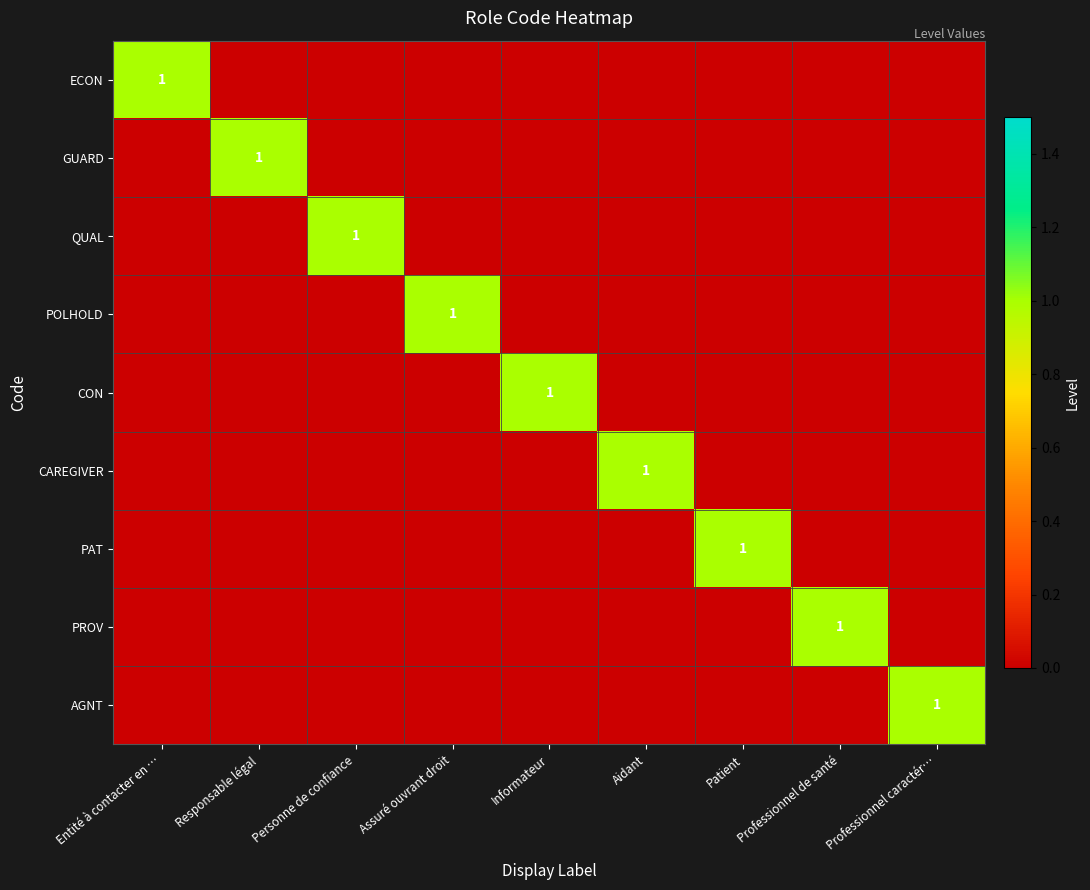

Is it true that ECON equals 1 at Entité à contacter en …?

True